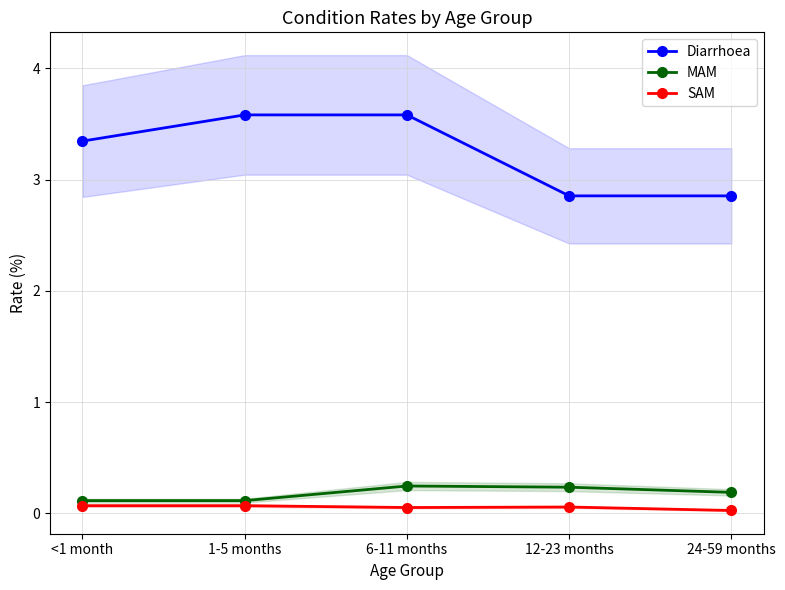

Reading left to right, extract all data points from this chart.

Diarrhoea: 3.3	3.6	3.6	2.9	2.9
MAM: 0.1	0.1	0.2	0.2	0.2
SAM: 0.1	0.1	0.1	0.1	0.0